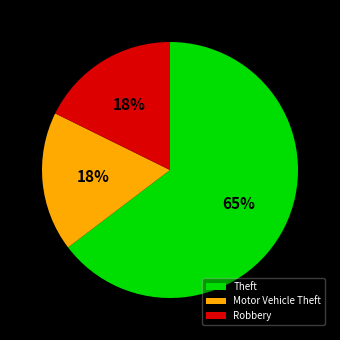

How many slices are in this pie chart?

3